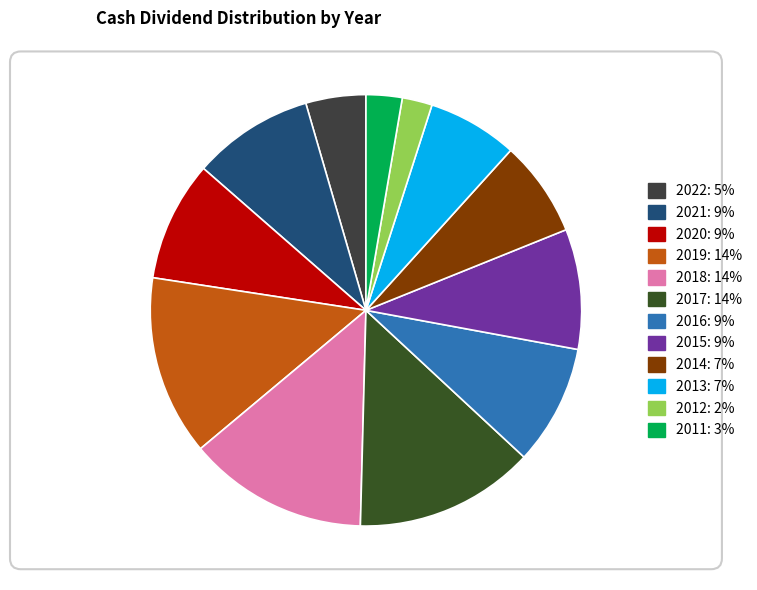

Does any single category account for the majority?

No